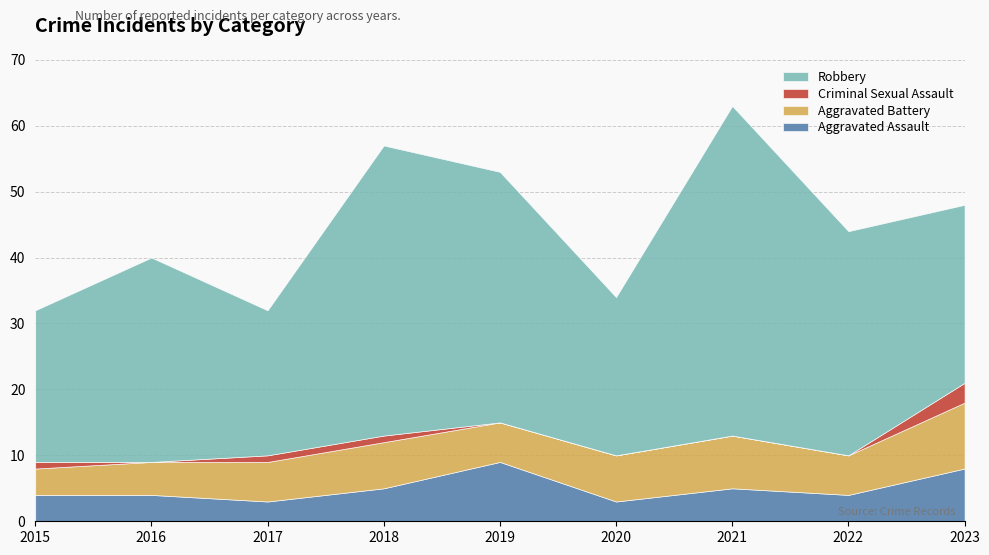

What is the difference between the maximum and minimum values in the Robbery series?

28